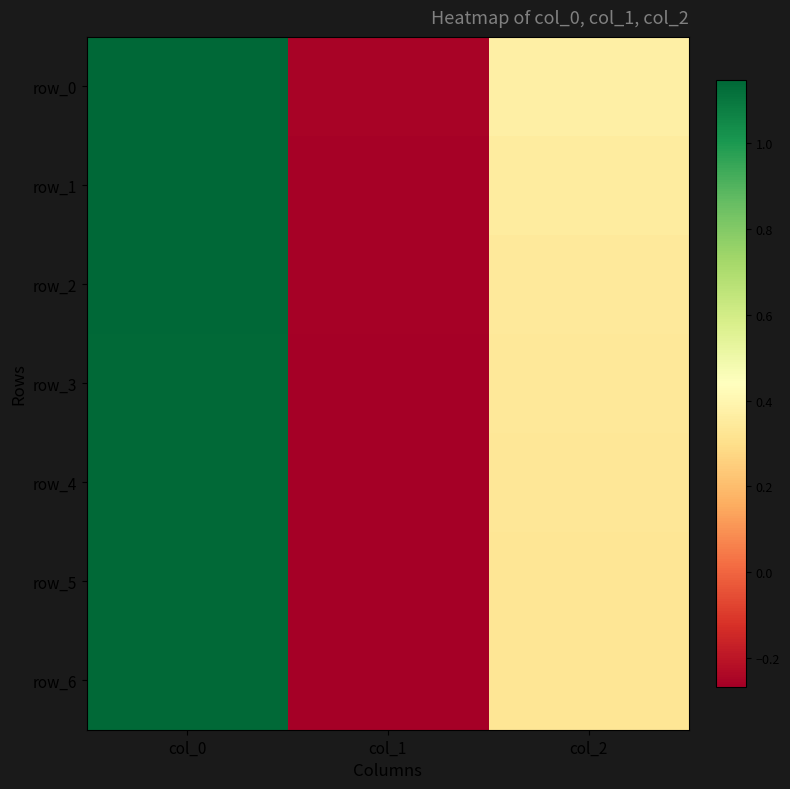

At which label is row_6 closest to 0?

col_1